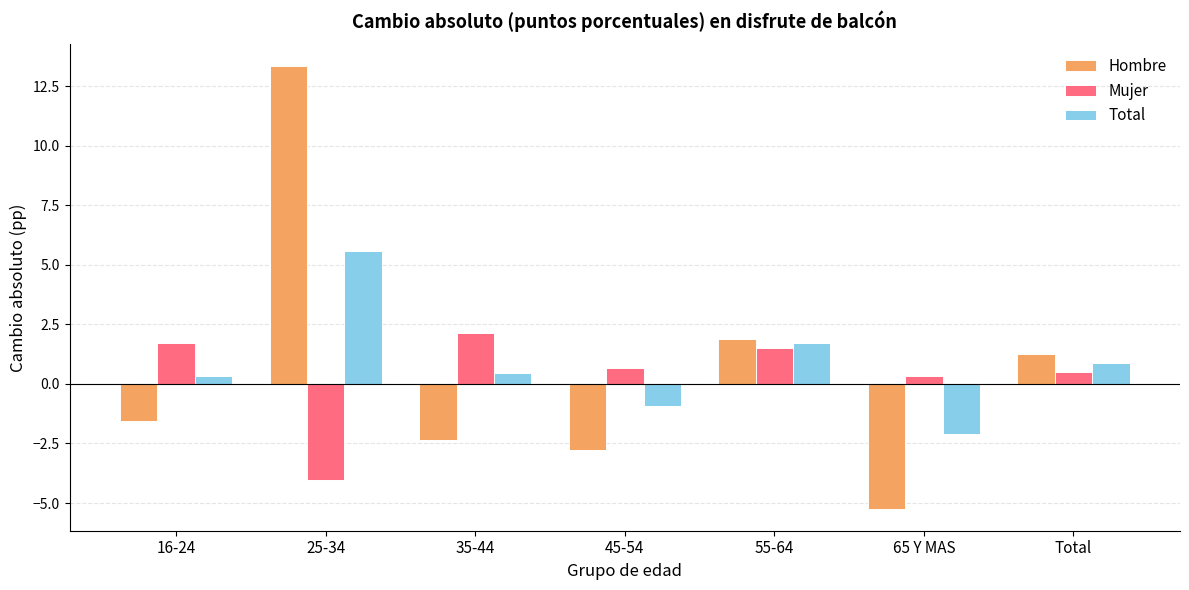

Rank the series by their maximum value, from lowest to highest.

Mujer, Total, Hombre